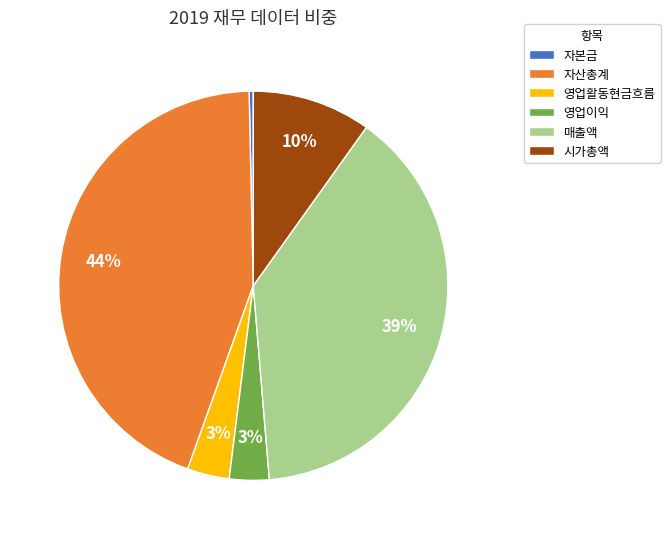

Is it true that 자산총계 is 31% of the pie?

False